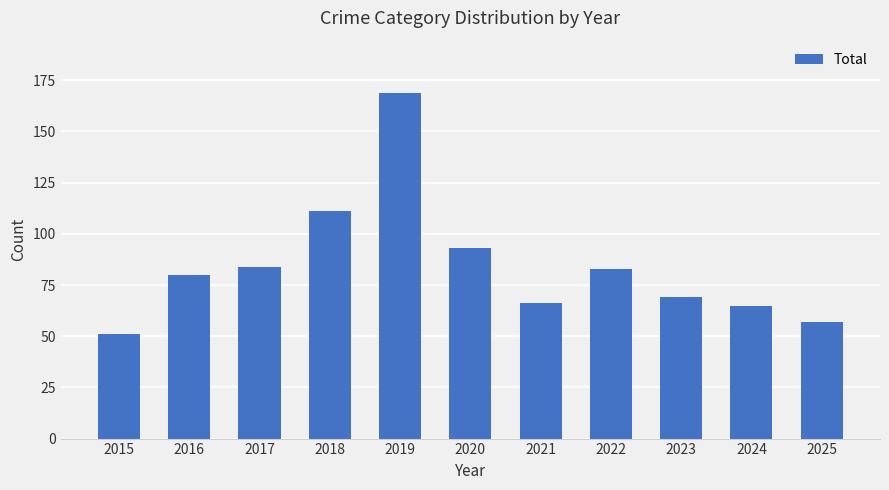

Read the value at 2023, to the nearest 5.

70